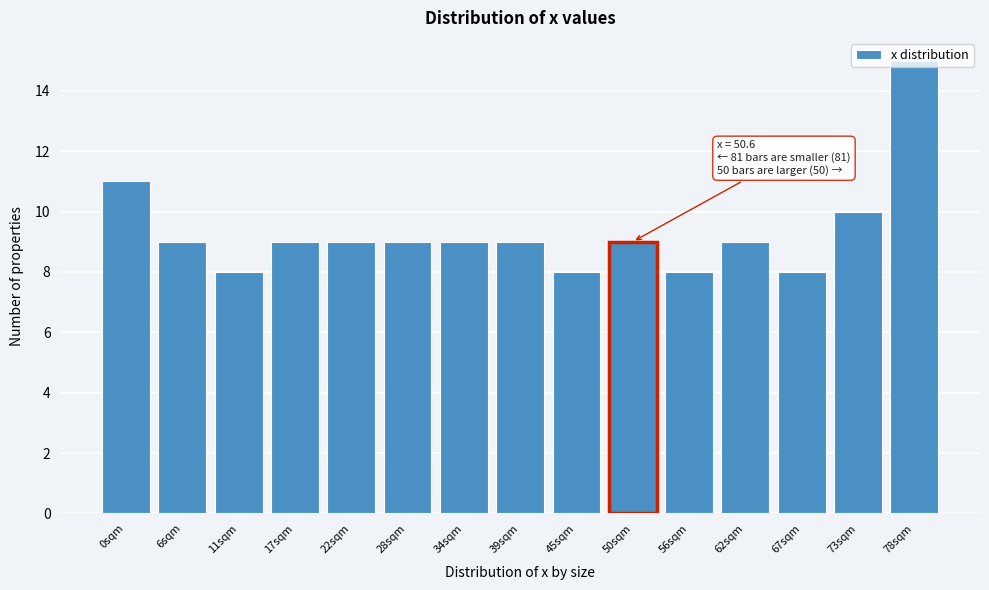

Which category has the highest value across all series?

78sqm